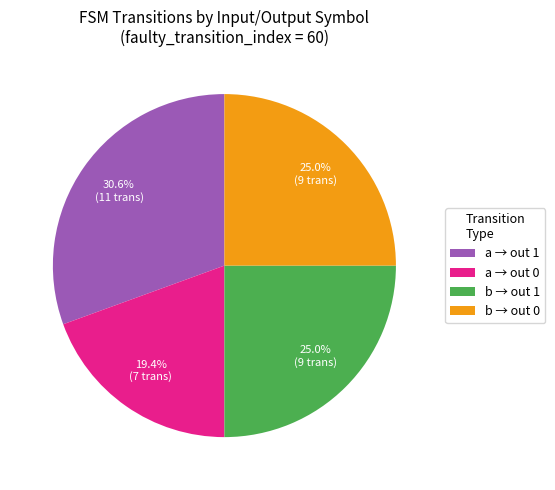

Does a → out 1 account for over 50% of the chart?

No